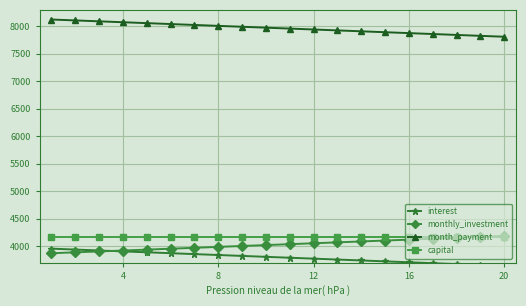

True or false: monthly_investment and month_payment cross at least once.

False